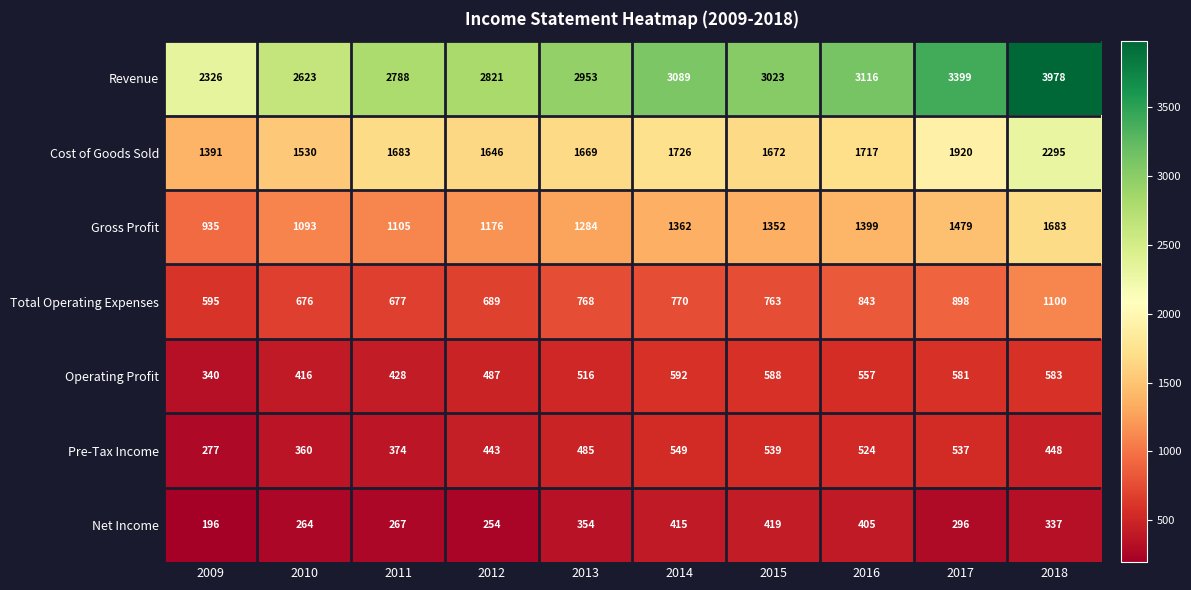

At which category is the sum across all series the highest?

2018